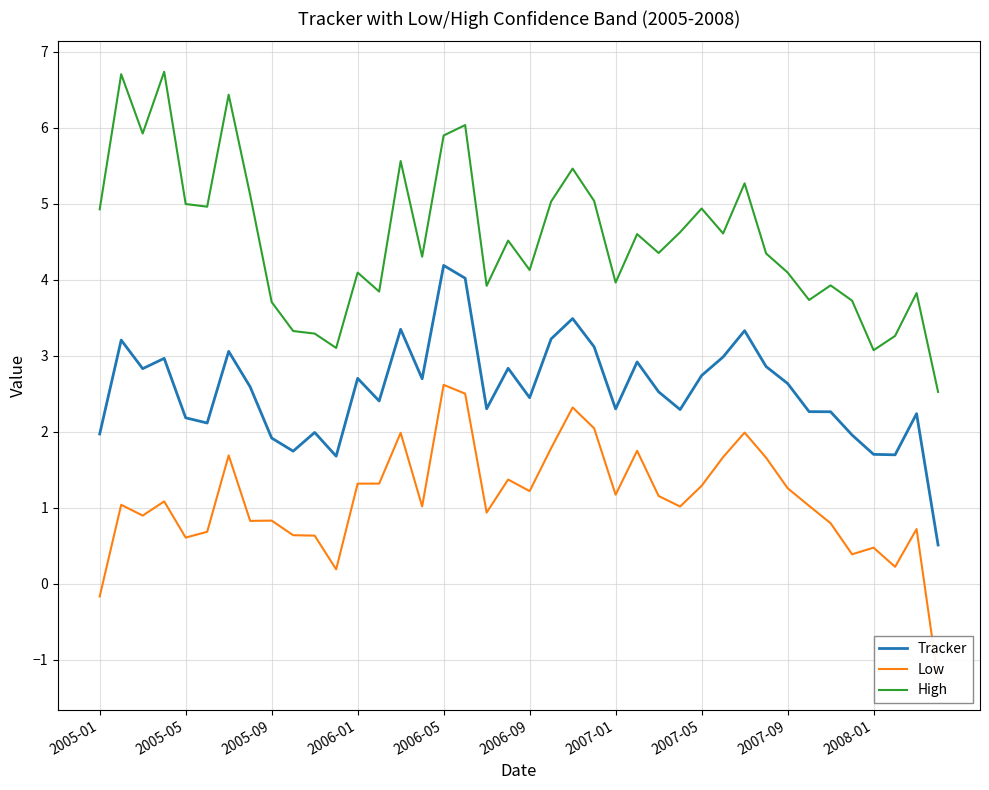

What is the maximum value for Low?

2.6